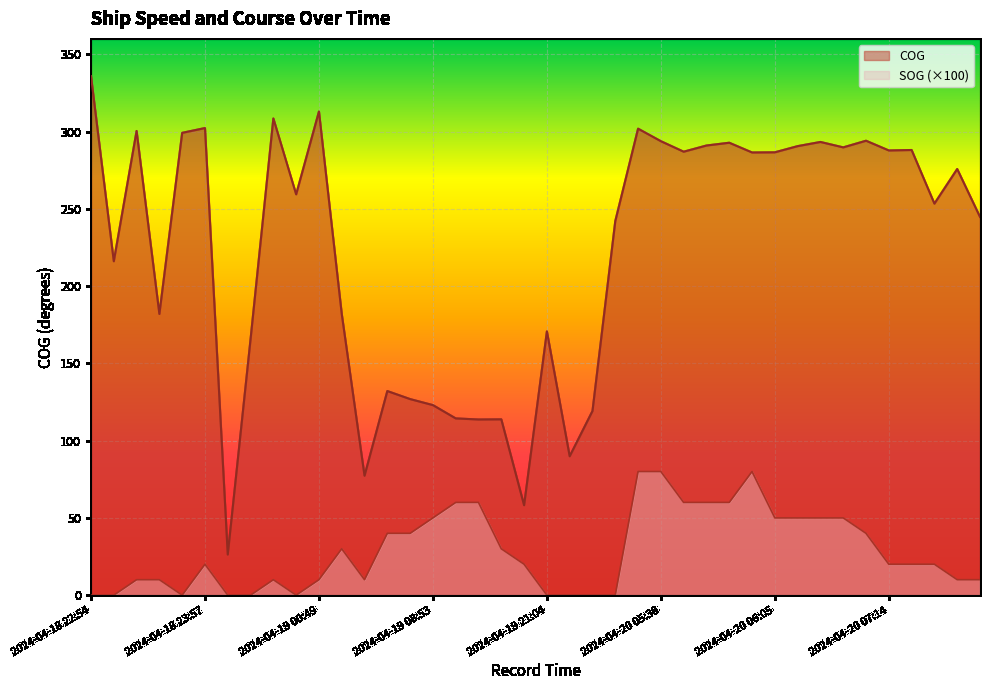

What is the value of the COG point at the 5th from the left?

299.2